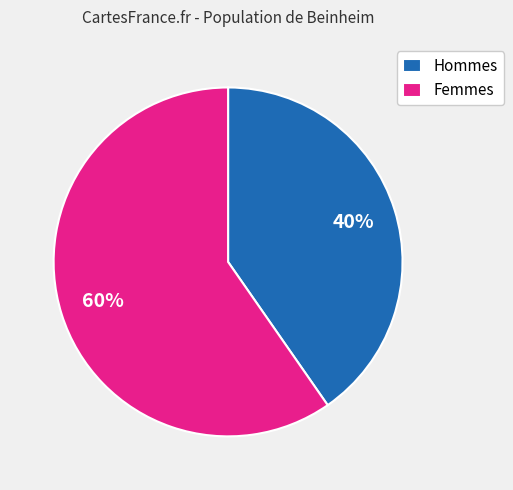

How many slices are in this pie chart?

2